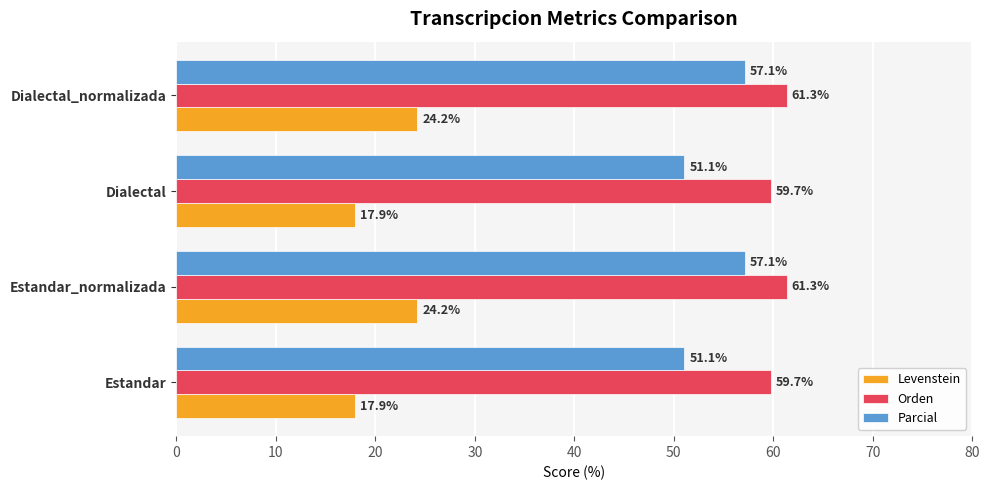

Is it true that Levenstein equals 17.9 at Estandar?

True